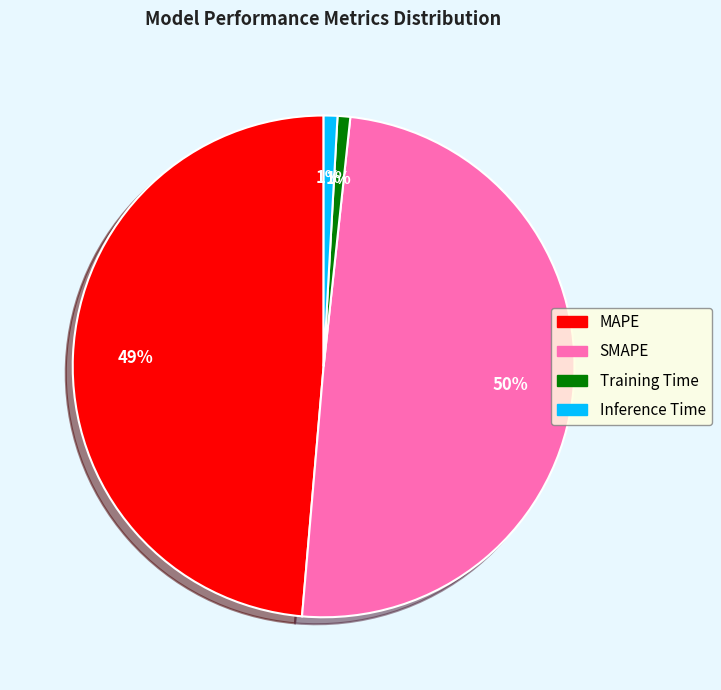

The MAPE slice represents 36% of the pie. True or false?

False